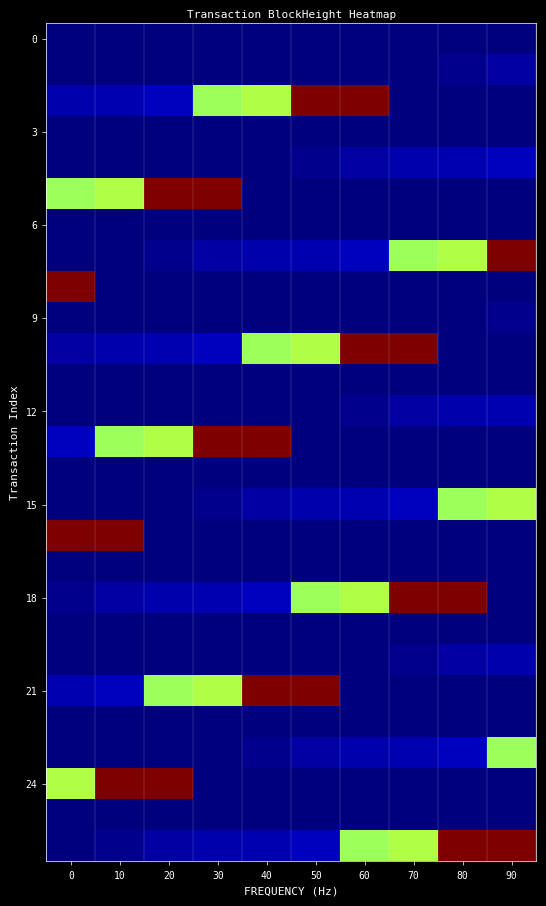

What is the total value across all series at 20?

3.3